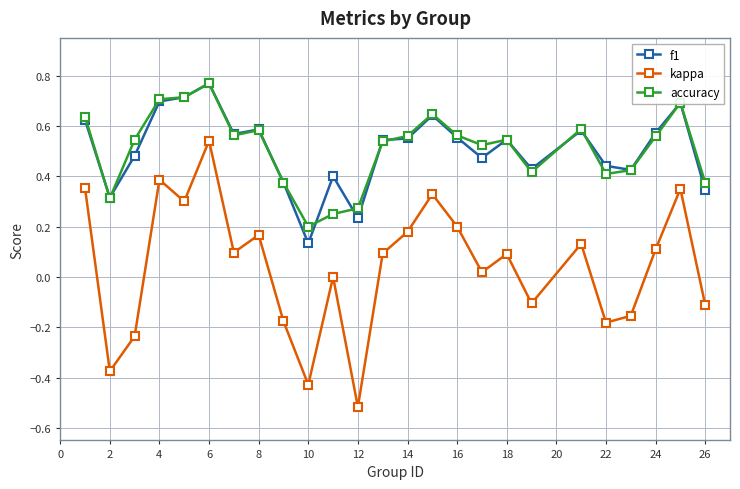

Which series has the widest spread of values?

kappa